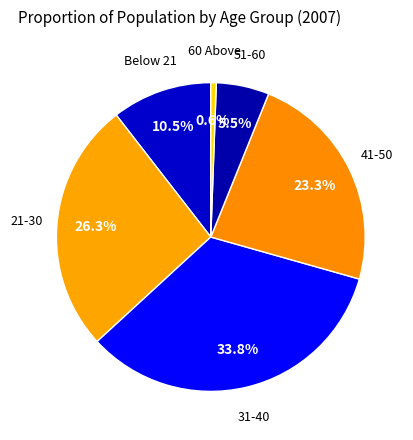

How many slices are in this pie chart?

6